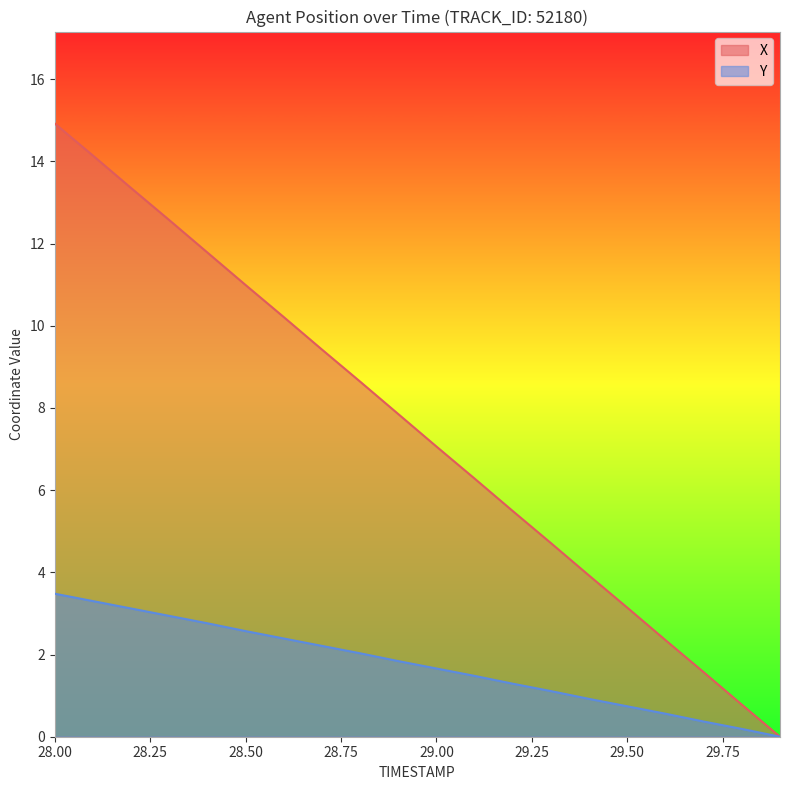

Which has a higher value, 29.3 or 28.3?

28.3